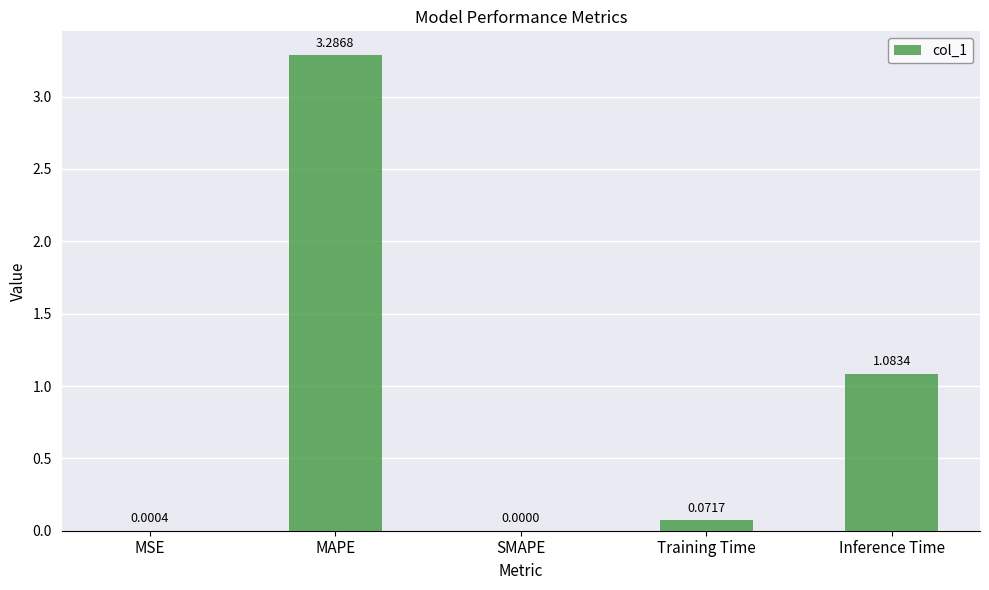

What is the sum of all values?

4.4